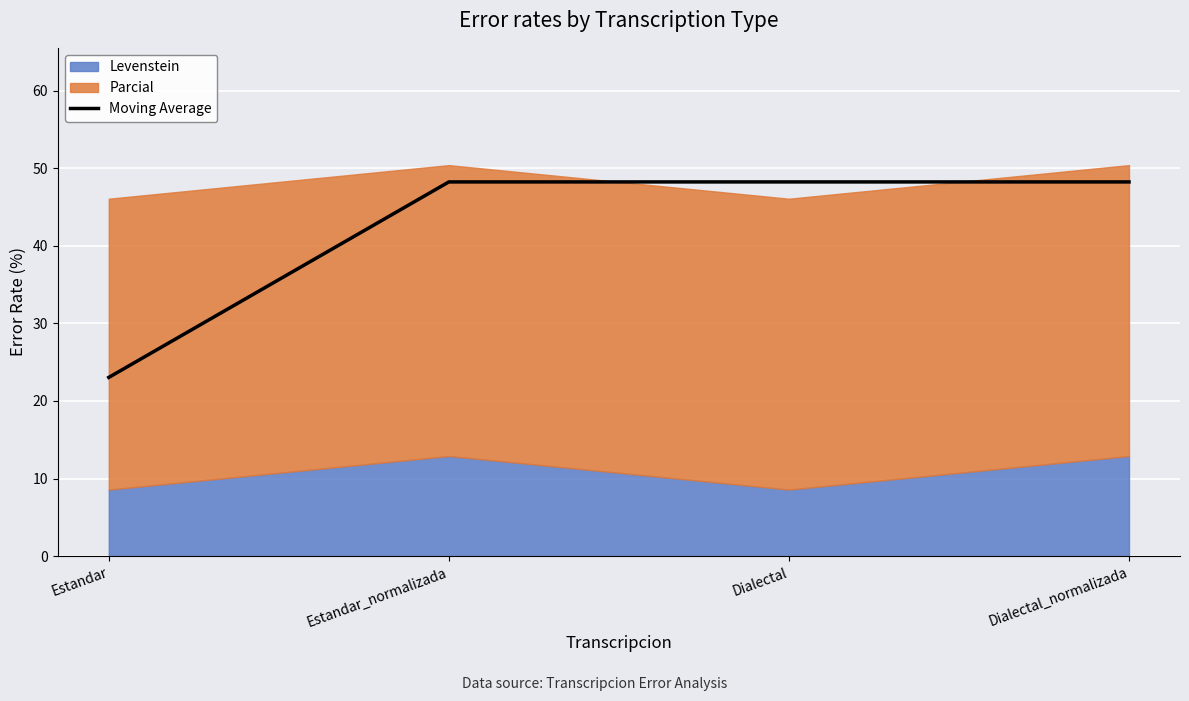

Is it true that the value at Dialectal_normalizada is 85.1?

False